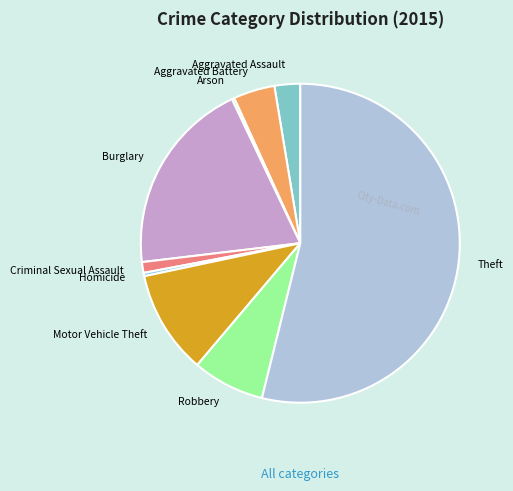

The Motor Vehicle Theft slice represents 1% of the pie. True or false?

False